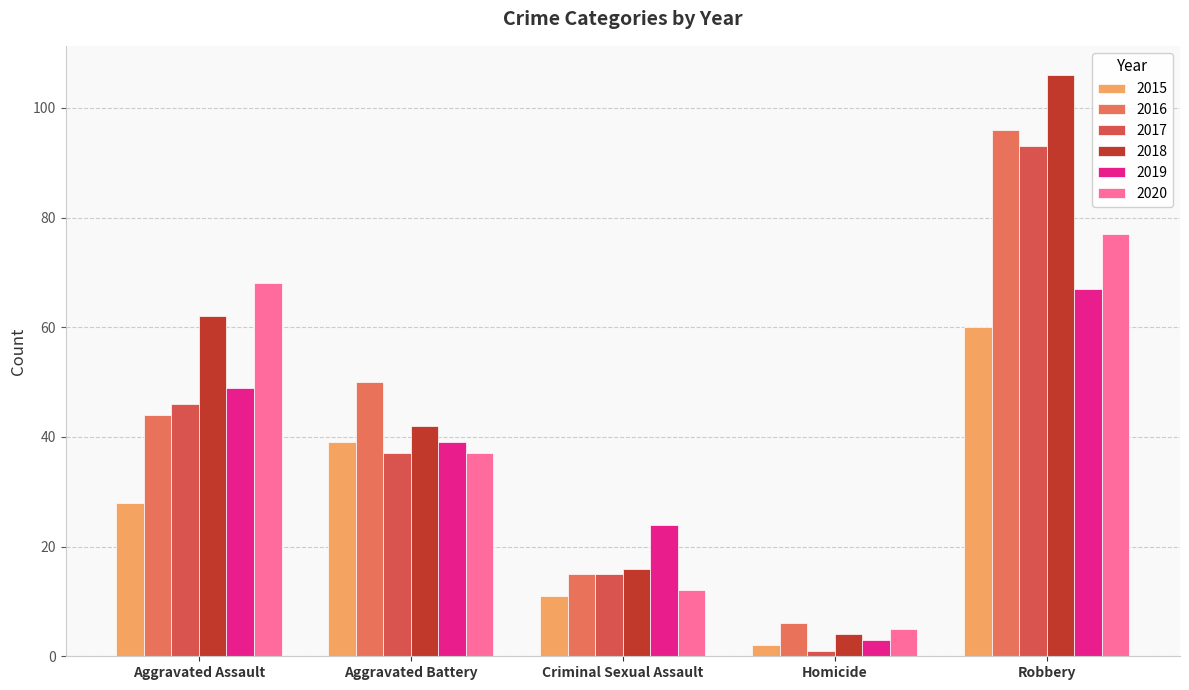

List the labels in order of 2015 value, largest first.

Robbery, Aggravated Battery, Aggravated Assault, Criminal Sexual Assault, Homicide